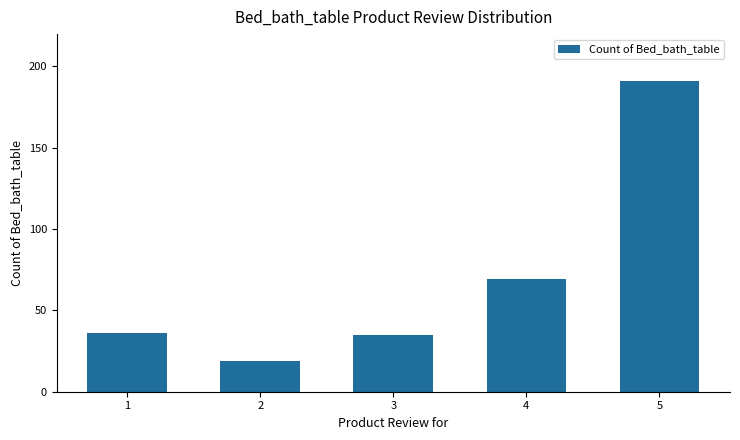

Are the bars grouped side by side (vs. stacked)?

No